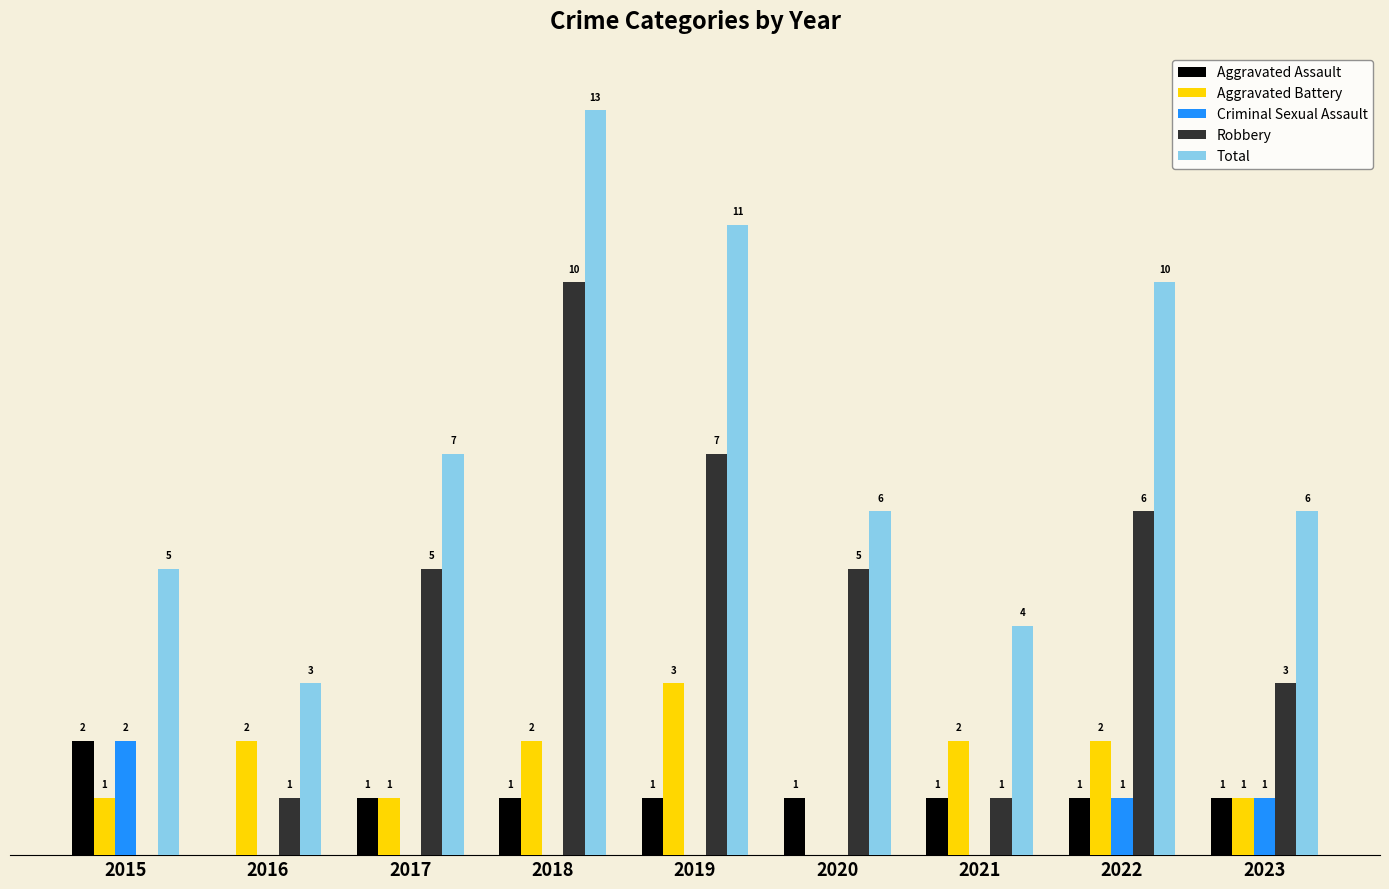

Which series has the largest total across all categories?

Total